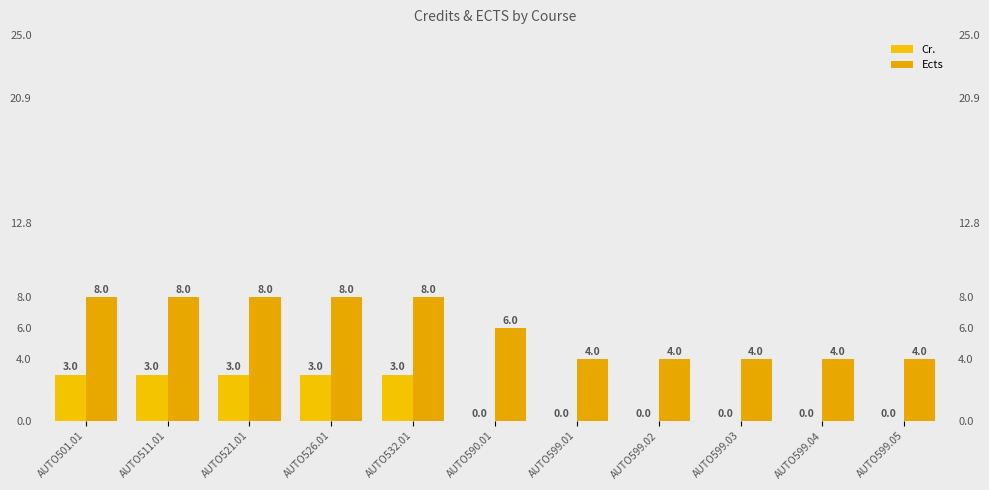

Rank the series at AUTO599.01 from highest to lowest value.

Ects, Cr.